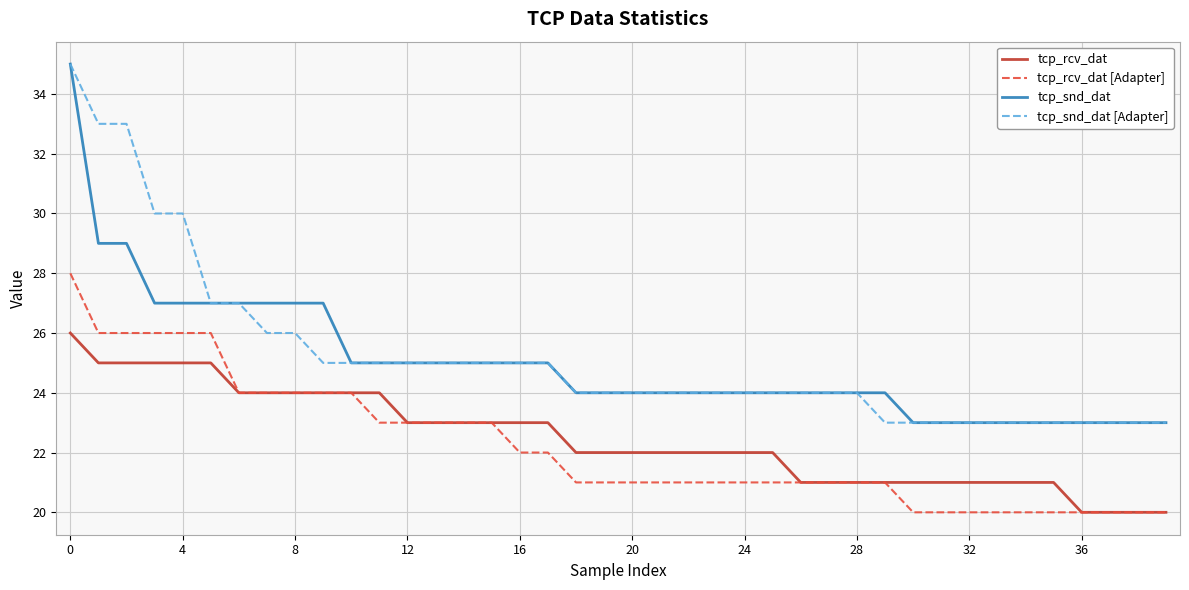

What is the smallest value displayed?

20